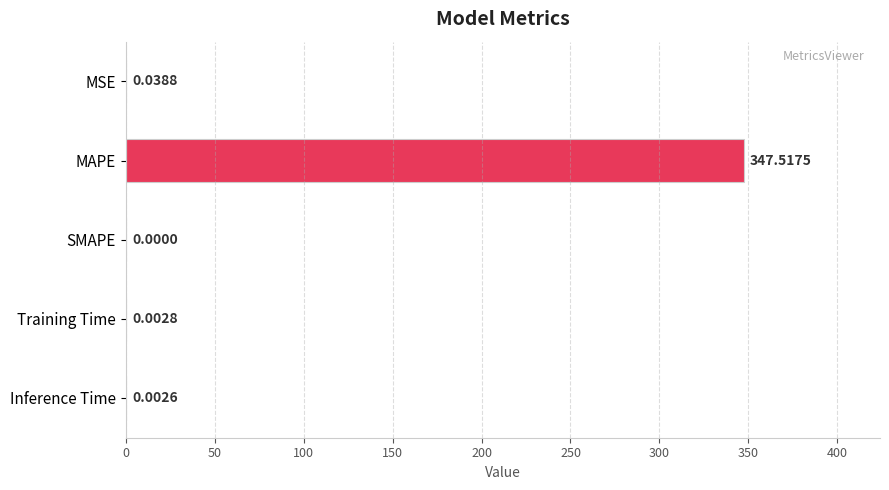

Which category has the highest value across all series?

MAPE